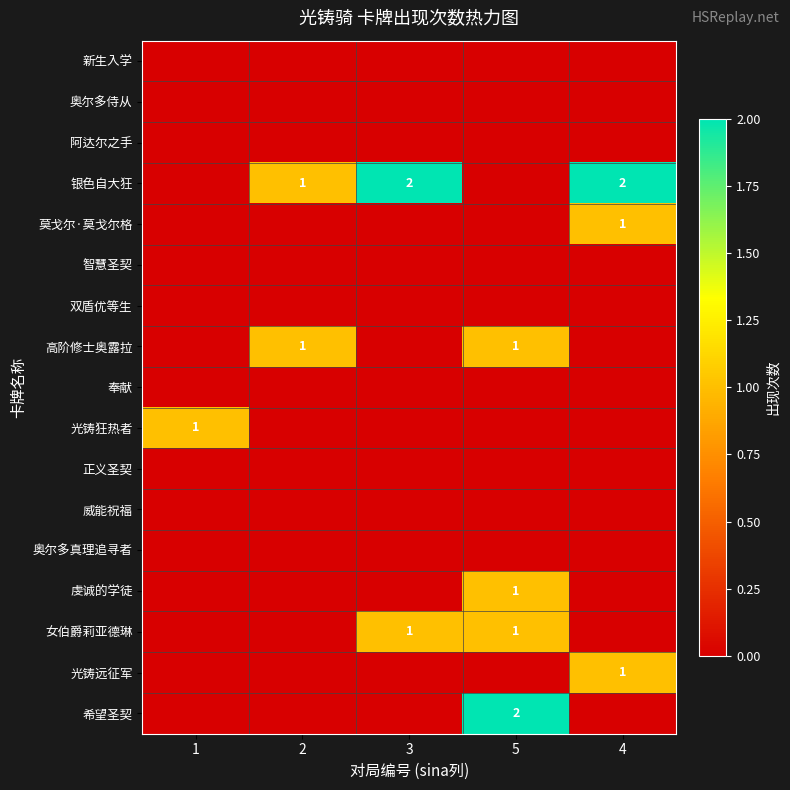

The 莫戈尔·莫戈尔格 series shows 1 at 4. True or false?

True